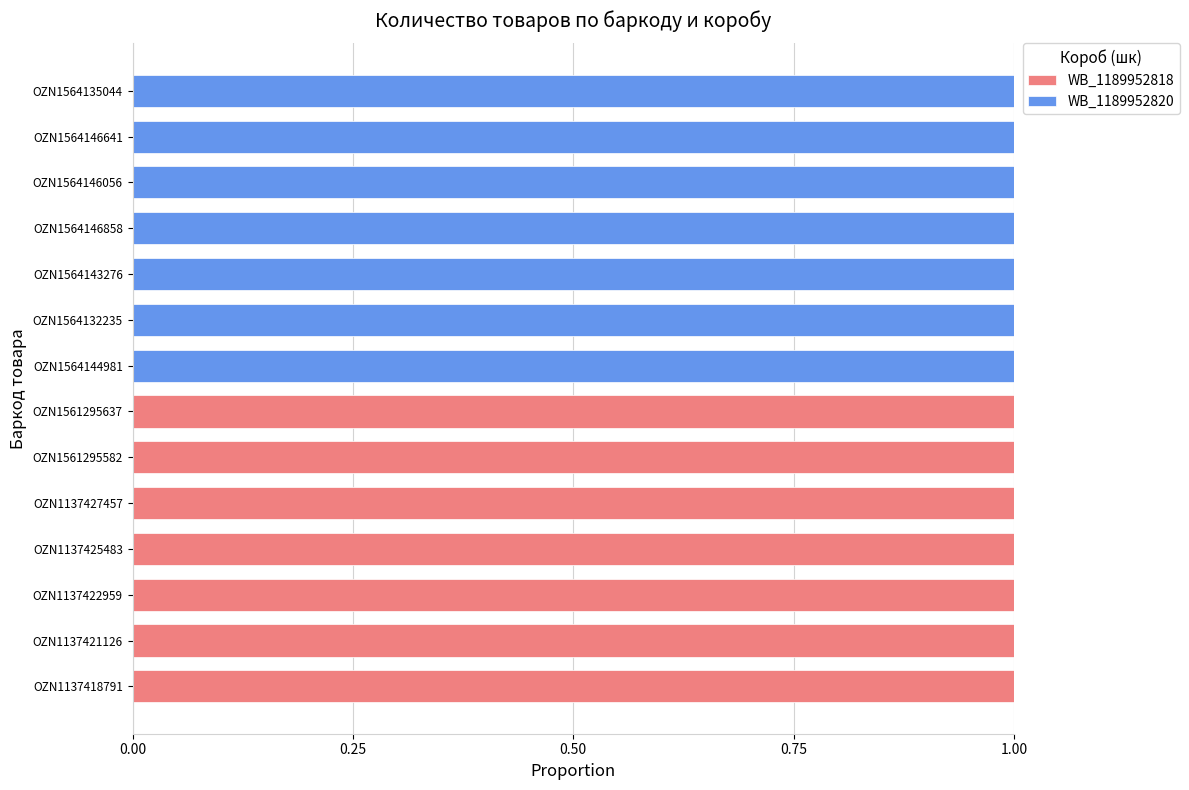

What is the sum of all WB_1189952818 values?

7